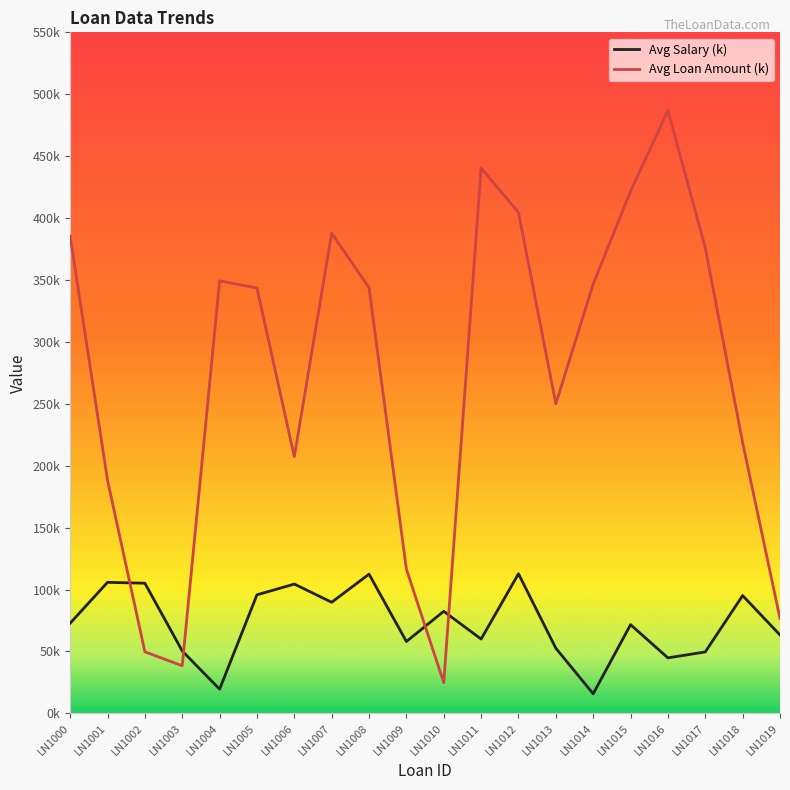

What is the value of the Avg Salary (k) point at the 2nd from the left?

105.8